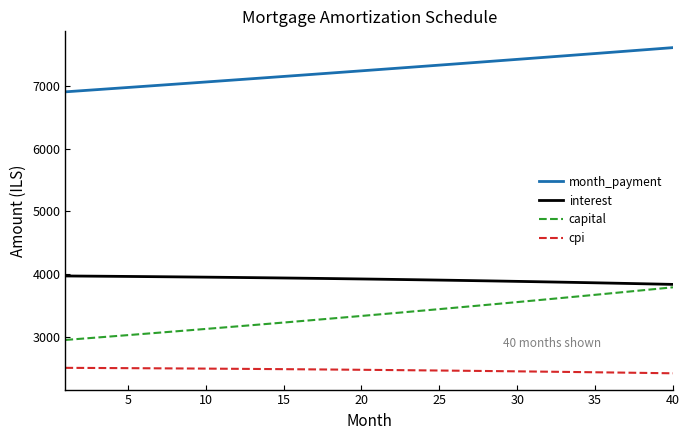

Is this an area chart (filled region under the line)?

No